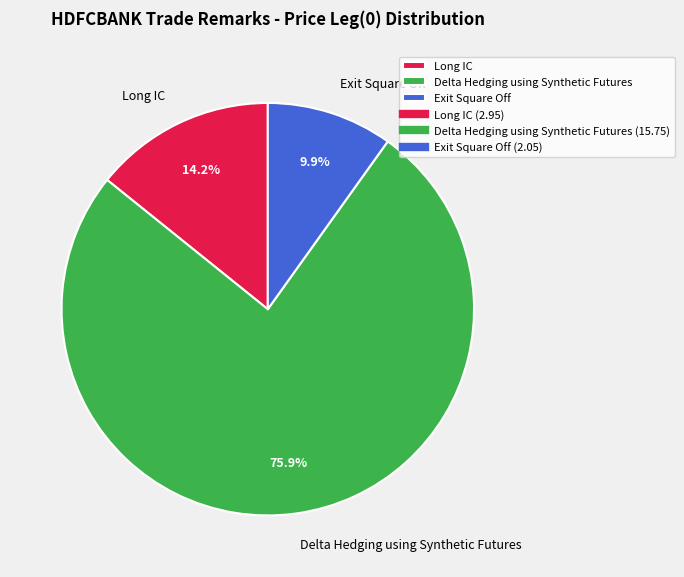

To the nearest percent, what percentage of the pie is Long IC?

14%